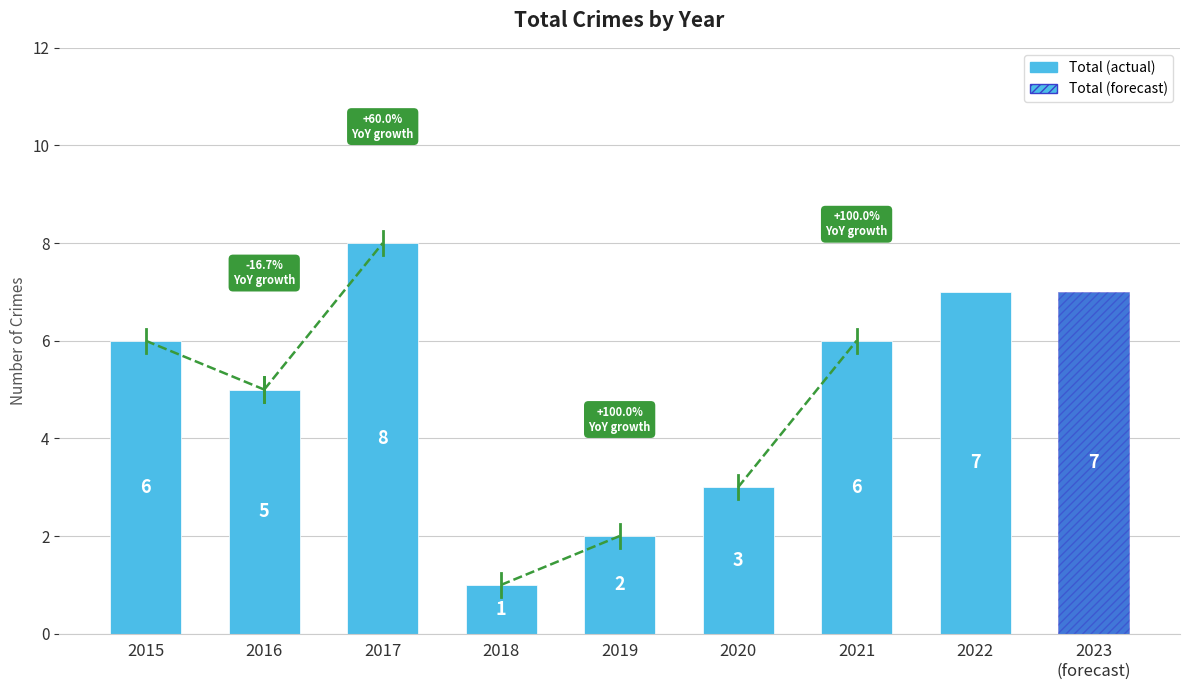

Reading right to left, transcribe all the data shown in this chart.

2023=7	2022=7	2021=6	2020=3	2019=2	2018=1	2017=8	2016=5	2015=6